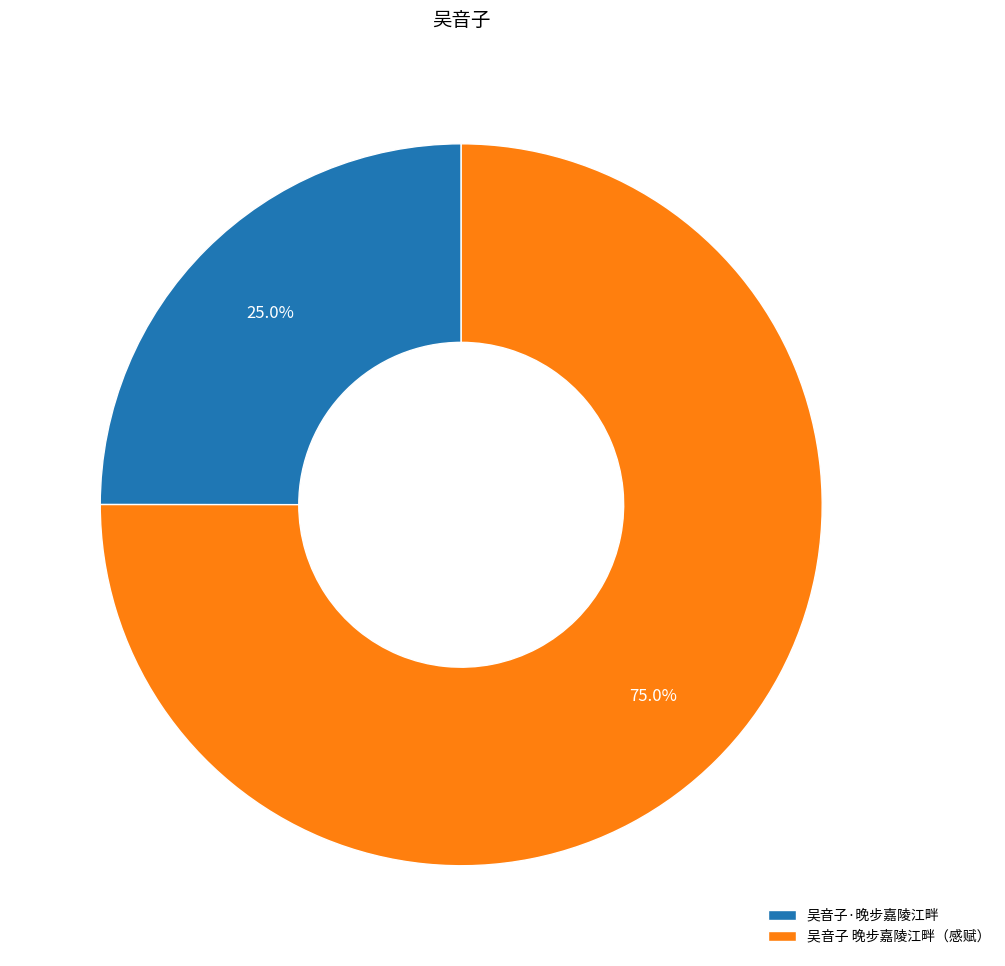

To the nearest percent, what is the average slice percentage?

50%